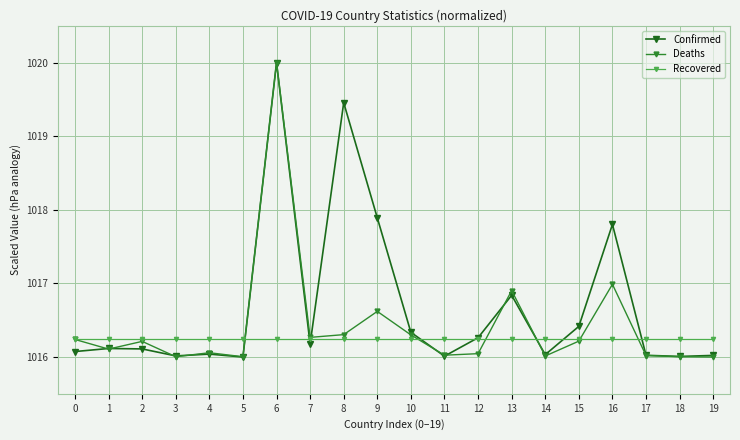

What is the sum of the Confirmed values at 1 and 9?

2034.0